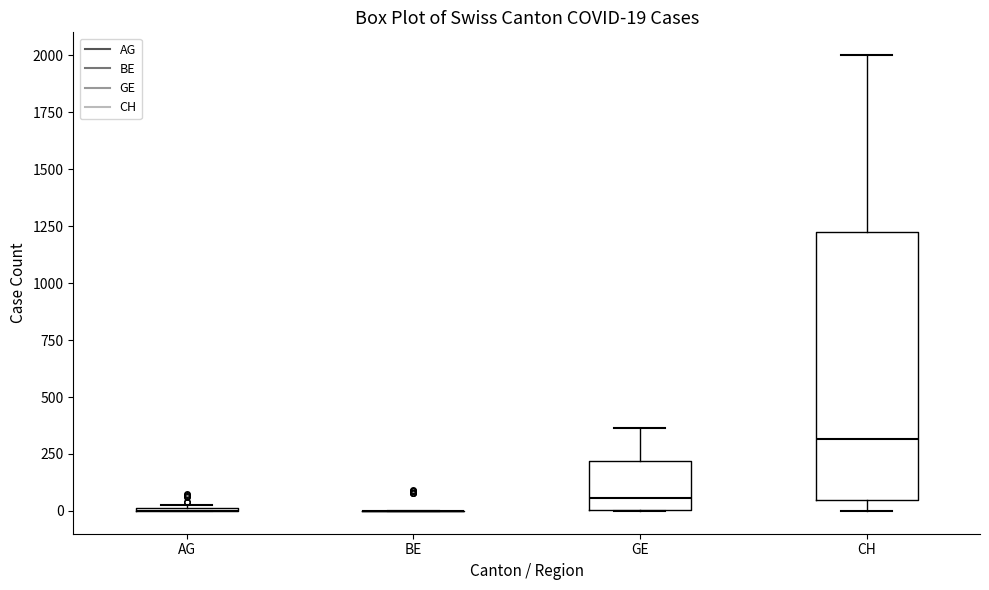

Comparing the boxes themselves (not the whiskers), which one is the tallest?

CH